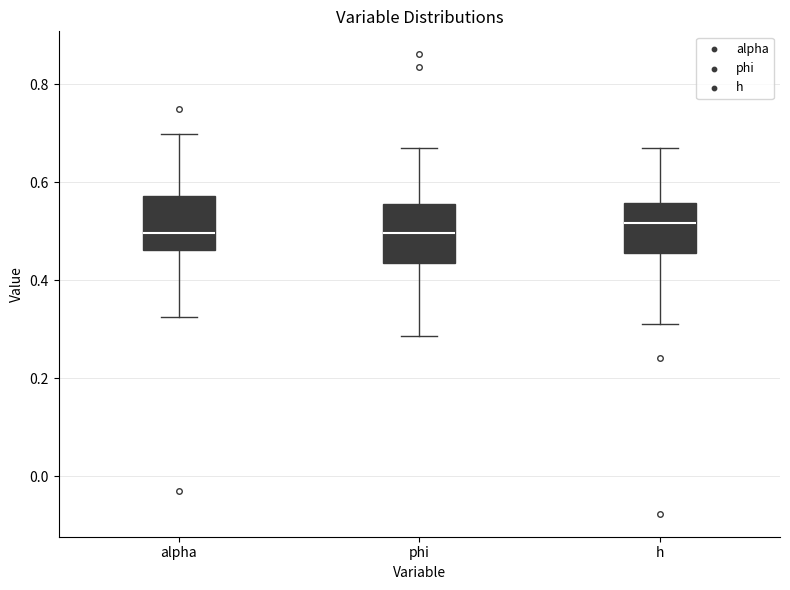

Reading left to right, transcribe this box plot: for each box, give where its median line is, the range the box spans, and where its two whiskers end, as read against the y-axis. The values are not printed on the chart, so give them approximately, as read against the axis.

alpha: median 0.50, box 0.46 to 0.58, whiskers 0.32 to 0.70
phi: median 0.50, box 0.44 to 0.56, whiskers 0.28 to 0.66
h: median 0.52, box 0.46 to 0.56, whiskers 0.30 to 0.68